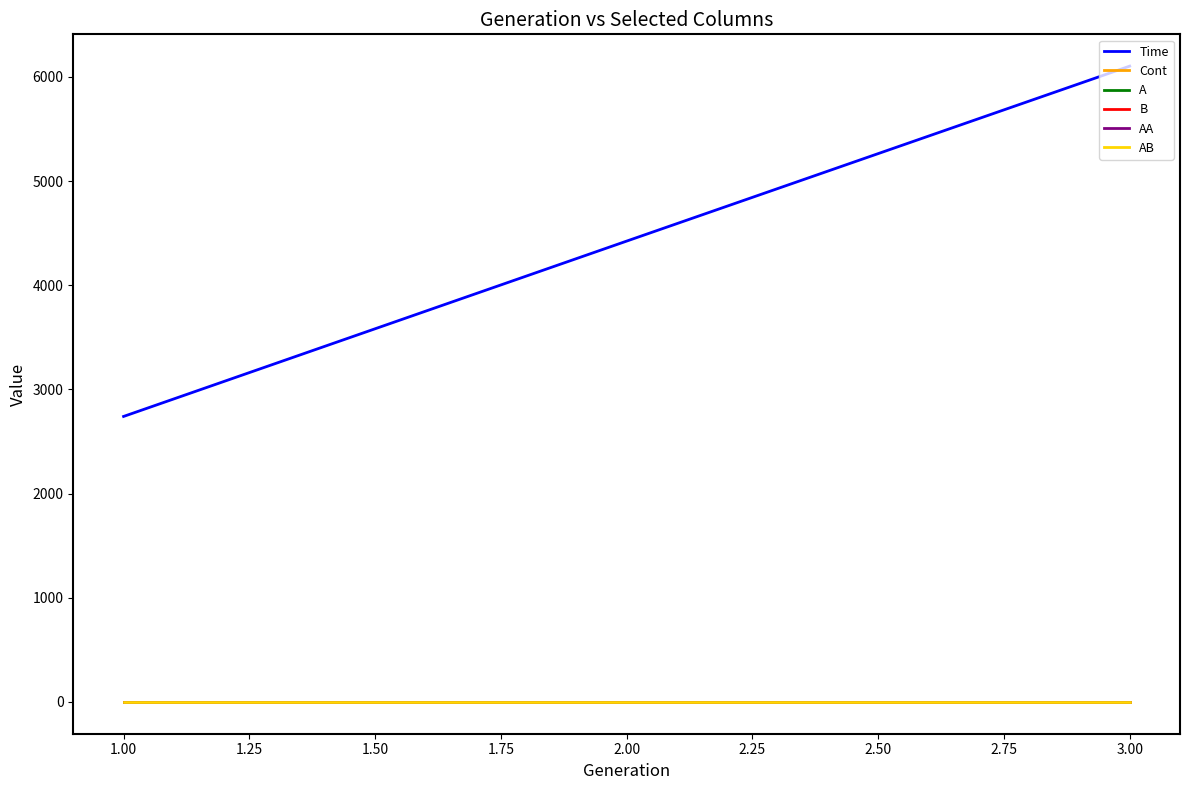

Is this an area chart (filled region under the line)?

No